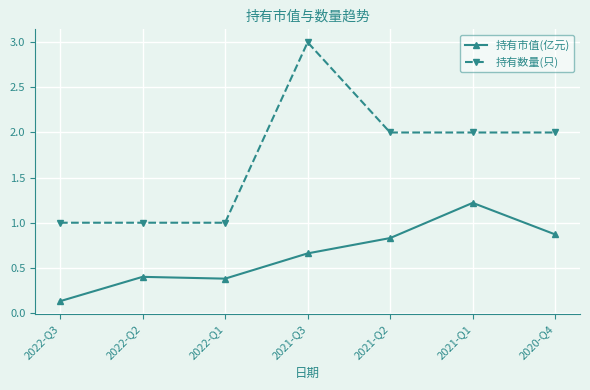

Read the 持有数量(只) value at 2021-Q1.

2.0